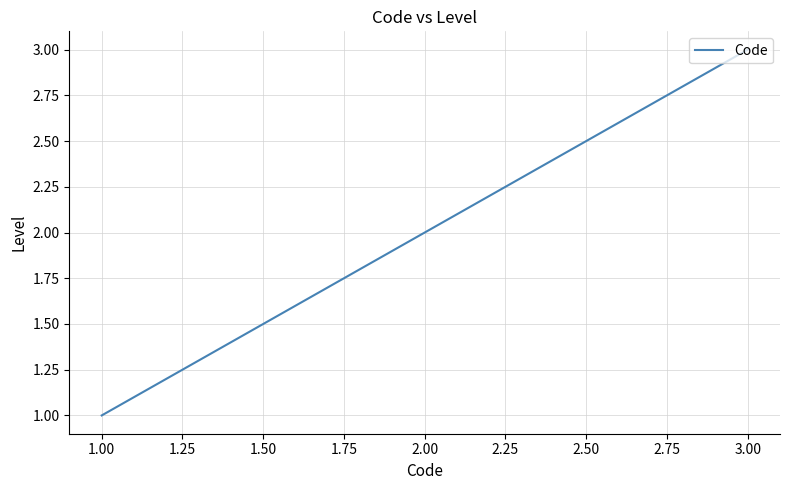

At which label is the value closest to 2?

2.00